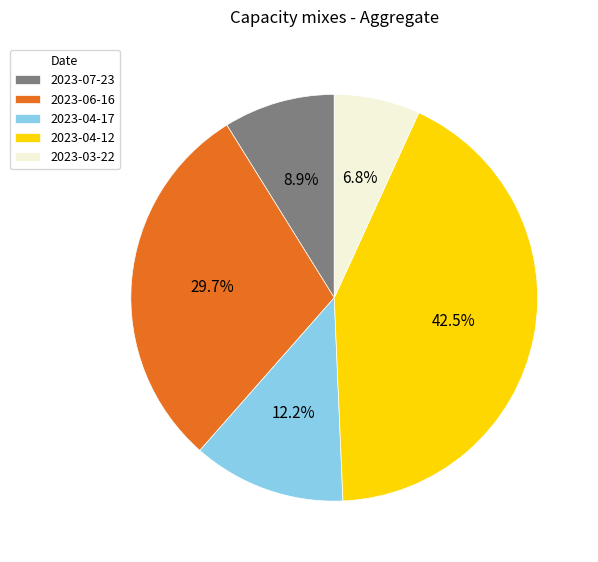

What is the smallest slice in the pie chart?

2023-03-22